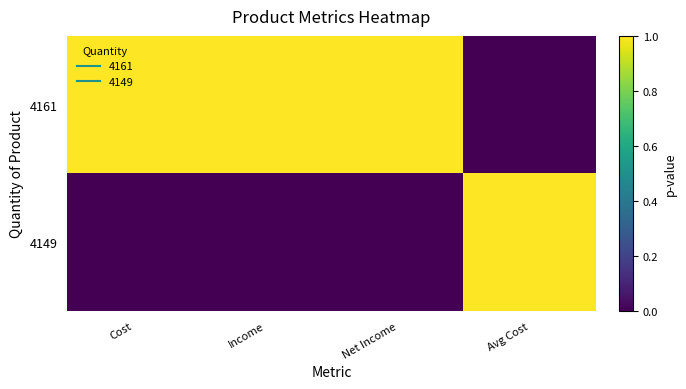

At which category is the sum across all series the highest?

Cost